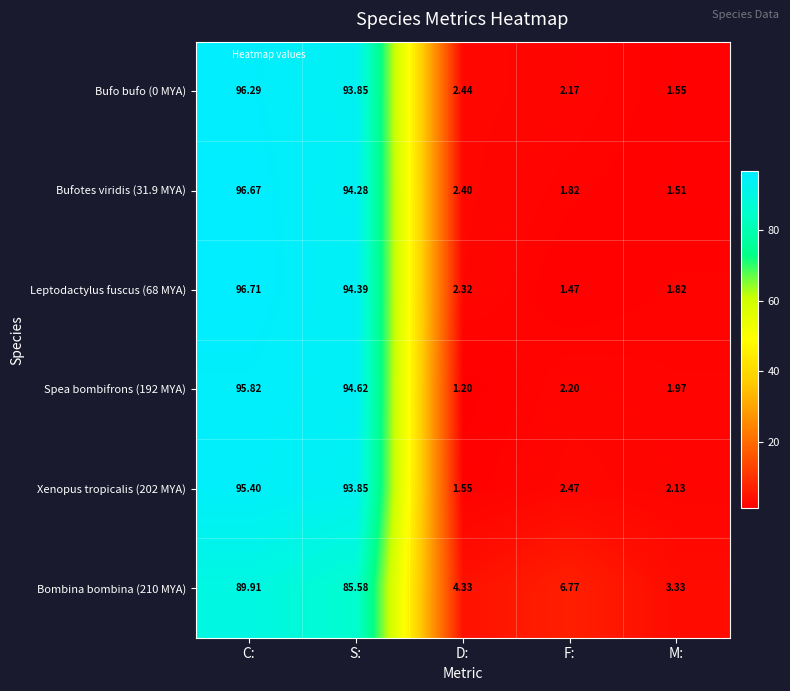

Which category has the lowest value in the Xenopus tropicalis (202 MYA) series?

D: